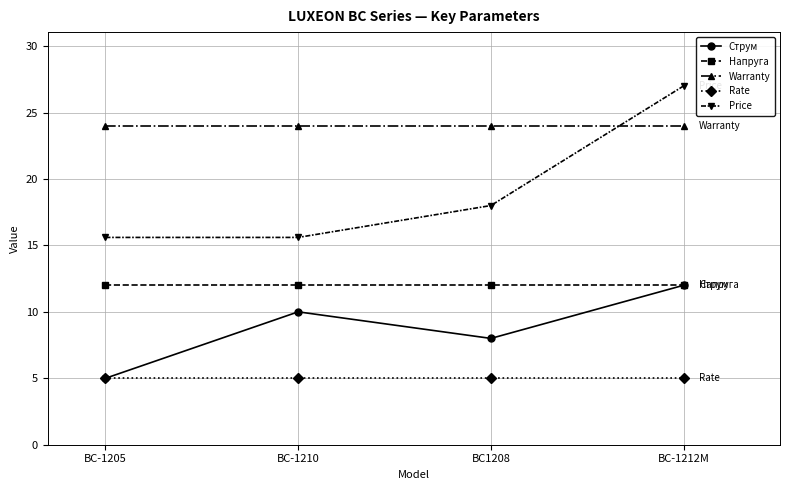

What is the sum of the Warranty values at BC-1205 and BC-1210?

48.0